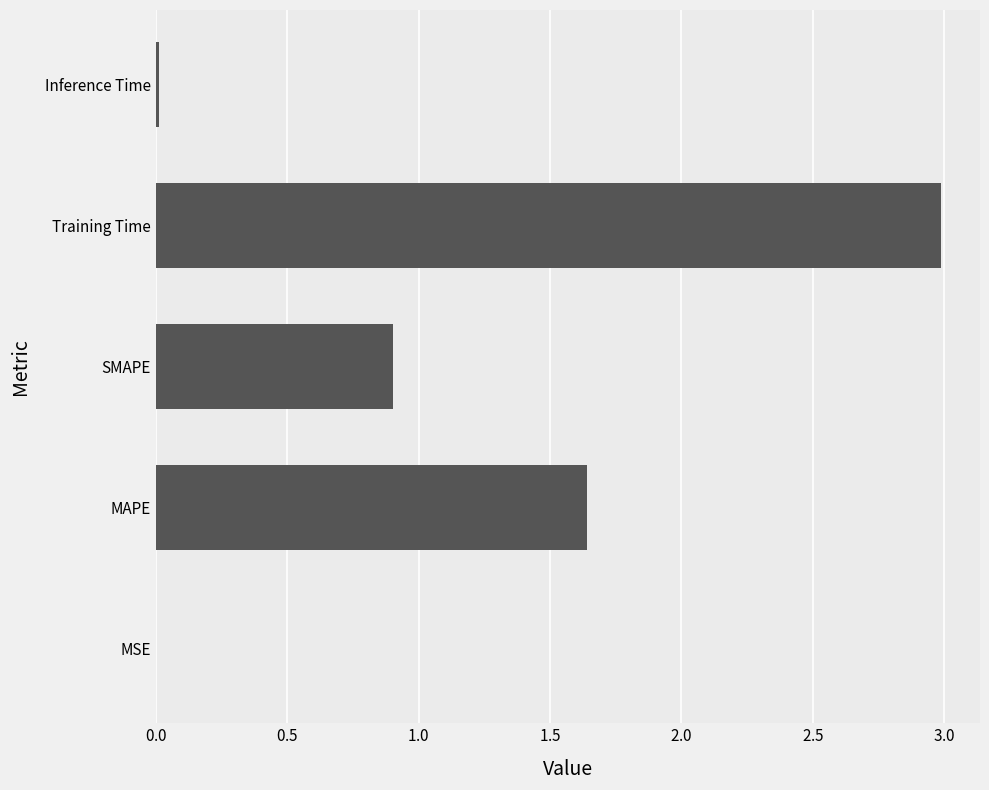

How many categories are shown in the chart?

5